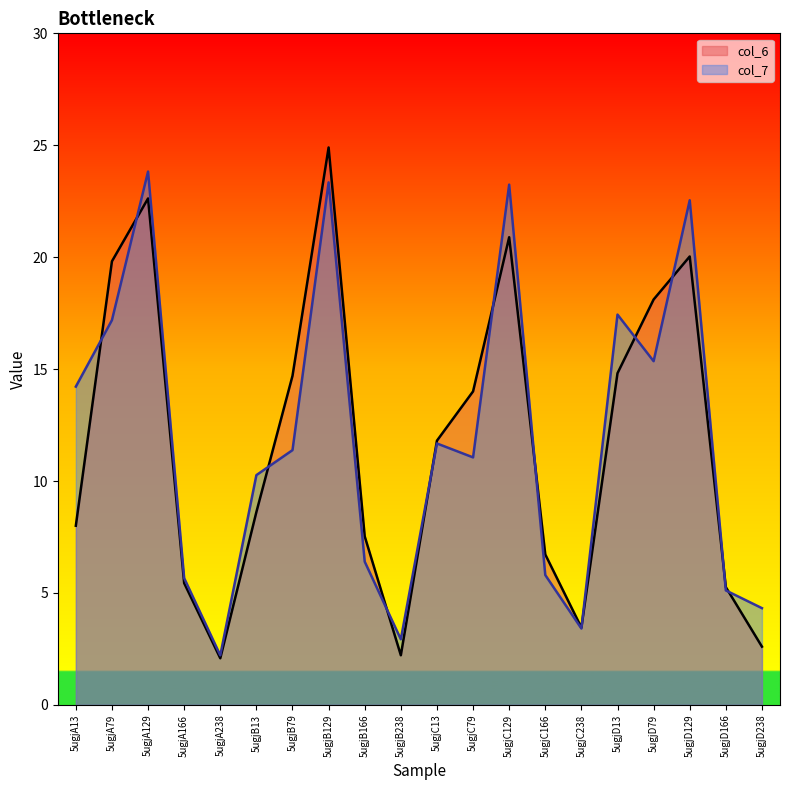

Read the col_7 value at 5ugjD129.

22.5